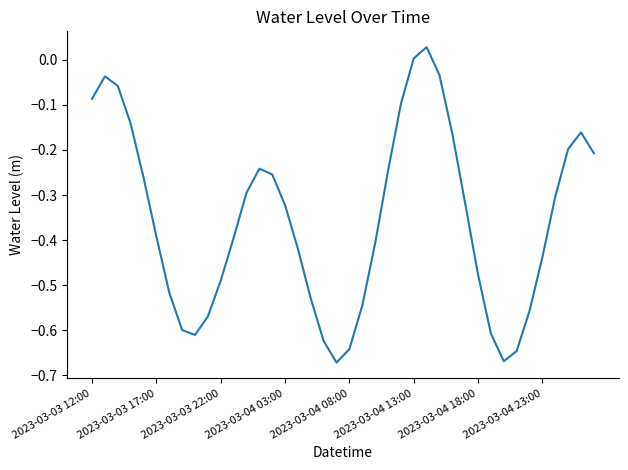

What is the difference between the maximum and minimum values?

0.7